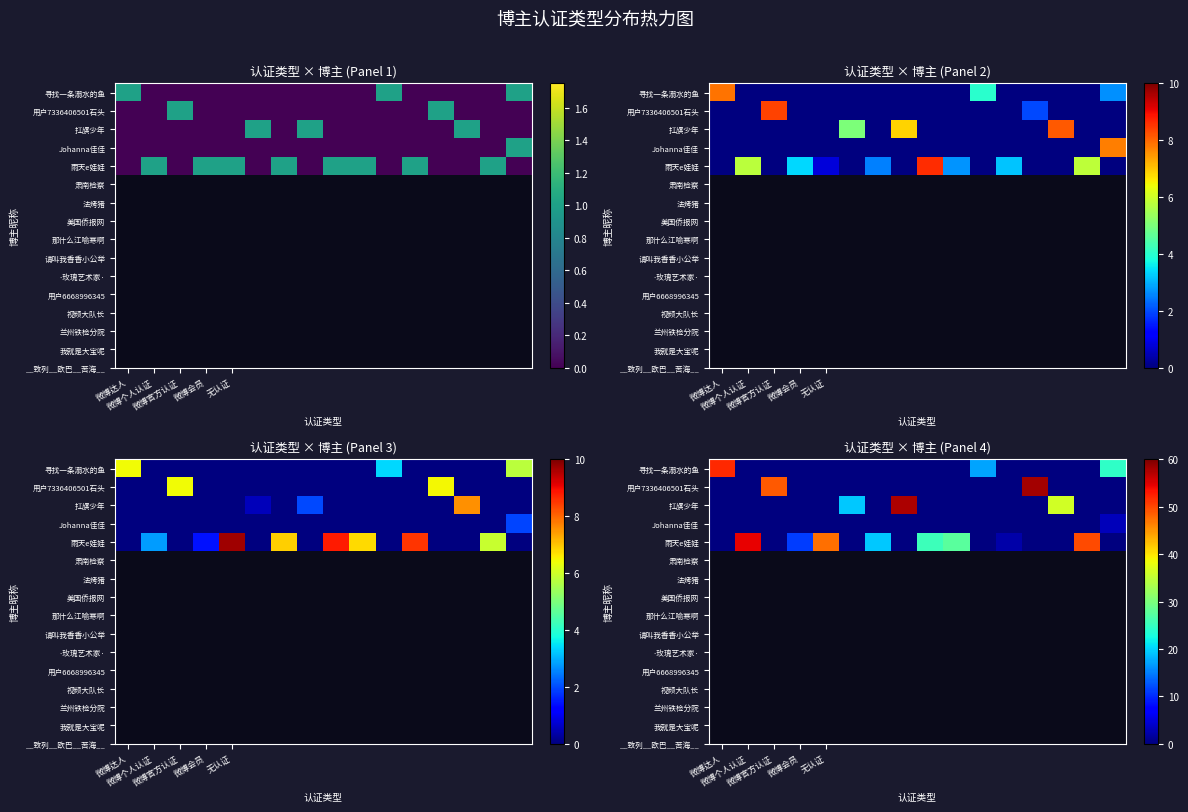

List the series in order of their peak value, highest first.

用户7336406501石头, 扛旗少年, 雨天e娃娃, 寻找一条溺水的鱼, Johanna佳佳